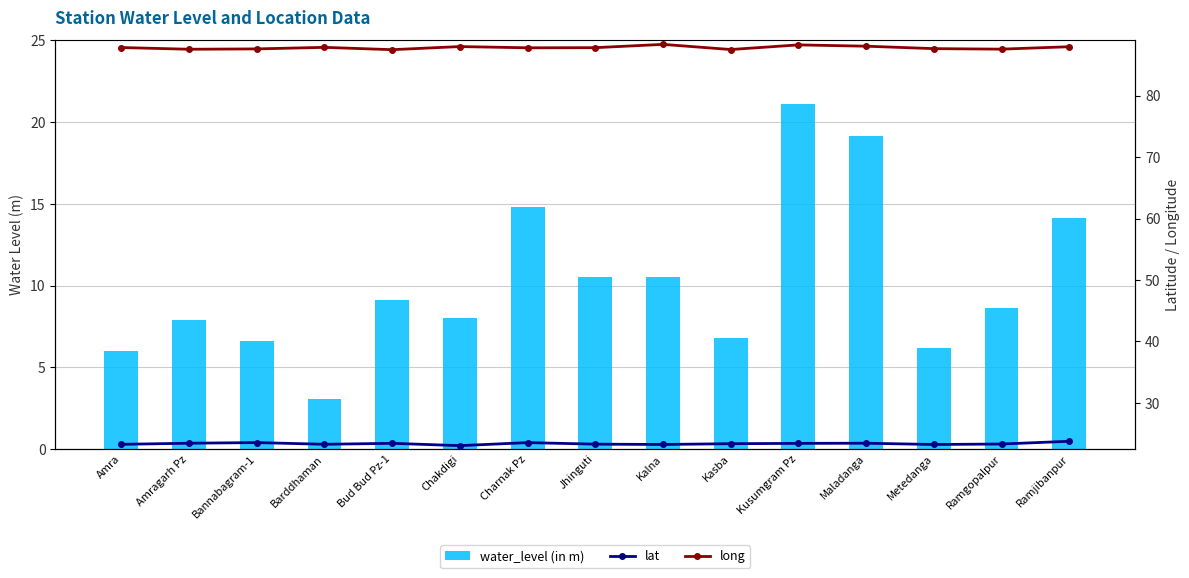

Reading right to left, transcribe all the data shown in this chart.

water_level (in m): Ramjibanpur=14.2	Ramgopalpur=8.6	Metedanga=6.2	Maladanga=19.2	Kusumgram Pz=21.1	Kasba=6.8	Kalna=10.5	Jhinguti=10.5	Charnak Pz=14.8	Chakdigi=8.0	Bud Bud Pz-1=9.1	Barddhaman=3.0	Bannabagram-1=6.6	Amragarh Pz=7.9	Amra=6.0
lat: Ramjibanpur=23.7	Ramgopalpur=23.3	Metedanga=23.2	Maladanga=23.4	Kusumgram Pz=23.4	Kasba=23.3	Kalna=23.2	Jhinguti=23.3	Charnak Pz=23.5	Chakdigi=23.0	Bud Bud Pz-1=23.4	Barddhaman=23.2	Bannabagram-1=23.5	Amragarh Pz=23.4	Amra=23.2
long: Ramjibanpur=88.0	Ramgopalpur=87.6	Metedanga=87.7	Maladanga=88.1	Kusumgram Pz=88.3	Kasba=87.5	Kalna=88.4	Jhinguti=87.8	Charnak Pz=87.8	Chakdigi=88.0	Bud Bud Pz-1=87.5	Barddhaman=87.9	Bannabagram-1=87.6	Amragarh Pz=87.6	Amra=87.8